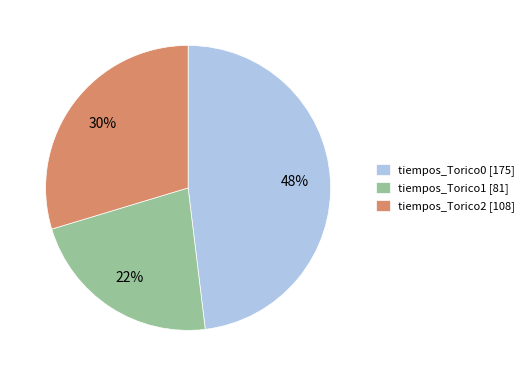

To the nearest percent, what is the difference between the largest and smallest slice percentages?

26%